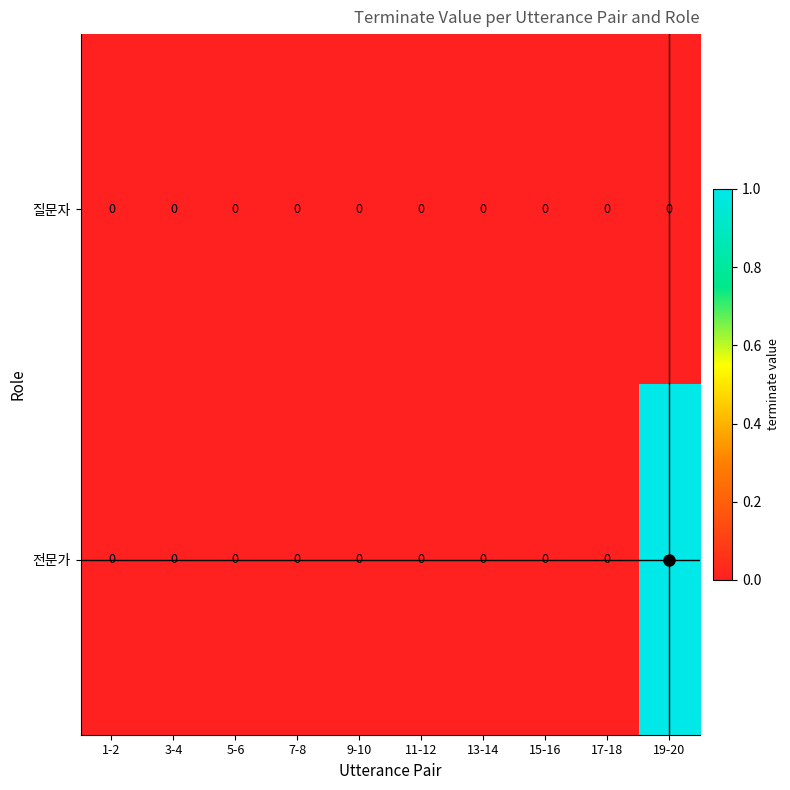

Which series has the widest spread of values?

전문가